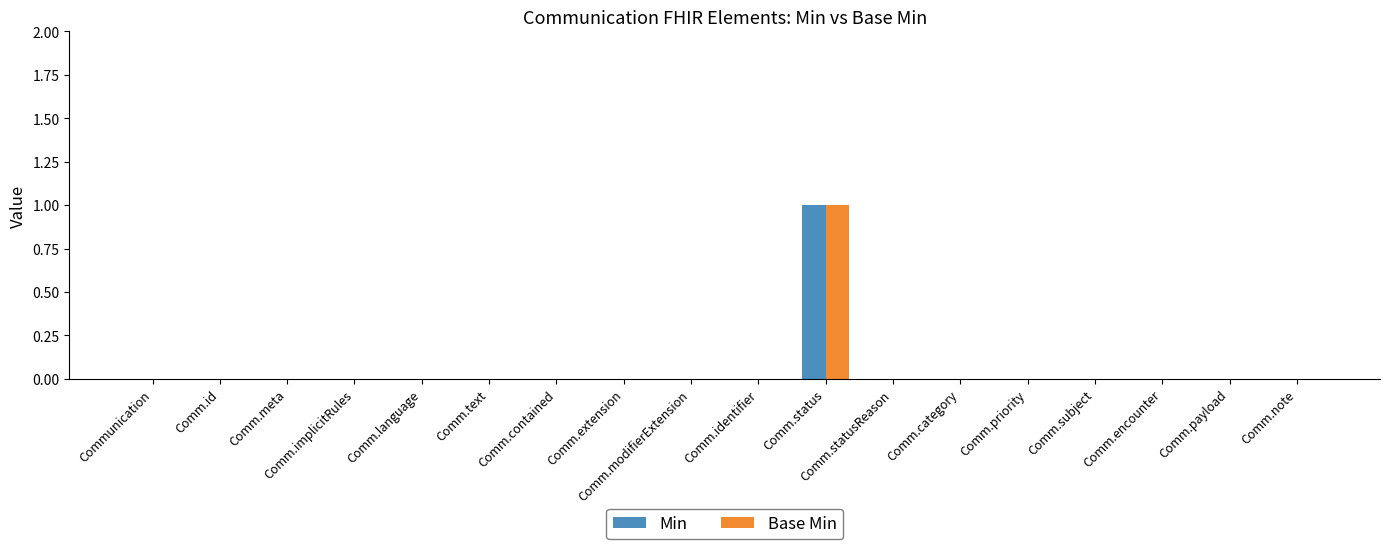

Is the value of Min at Comm.status greater than the value of Base Min at Comm.statusReason?

Yes